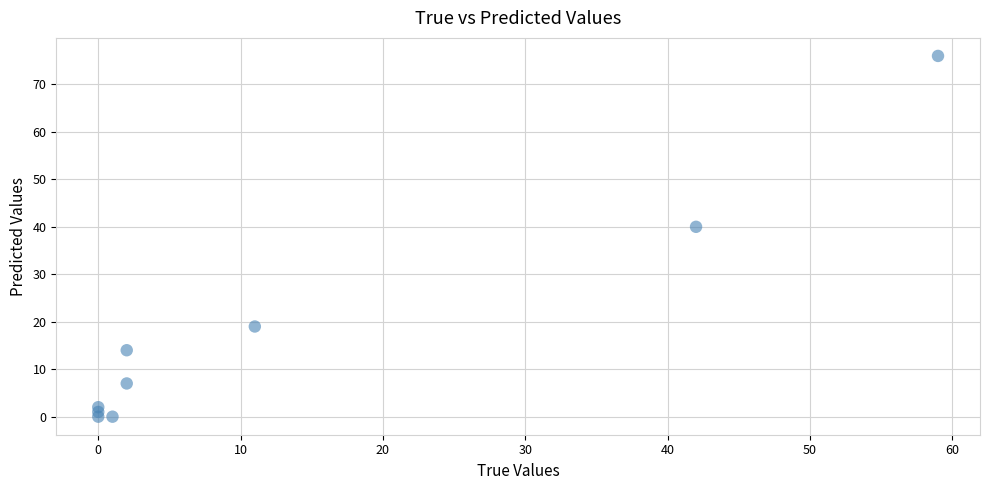

What is the range of X values (max minus min)?

59